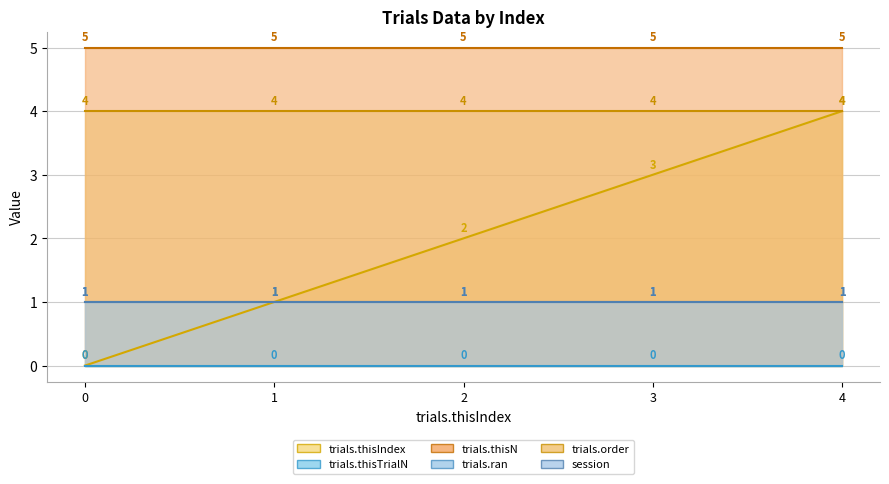

What is the spread (max minus min) of values at trials.thisIndex=0?

5